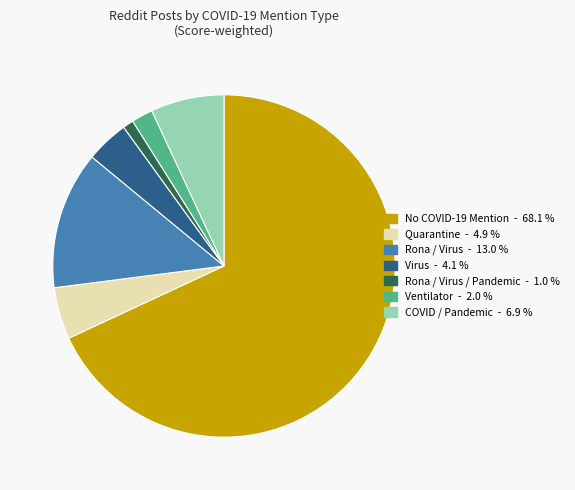

Does any single category account for the majority?

Yes